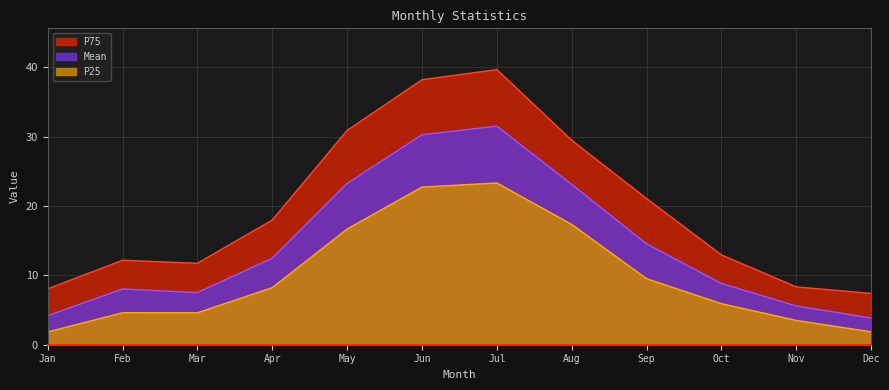

Which series has the widest spread of values?

P75